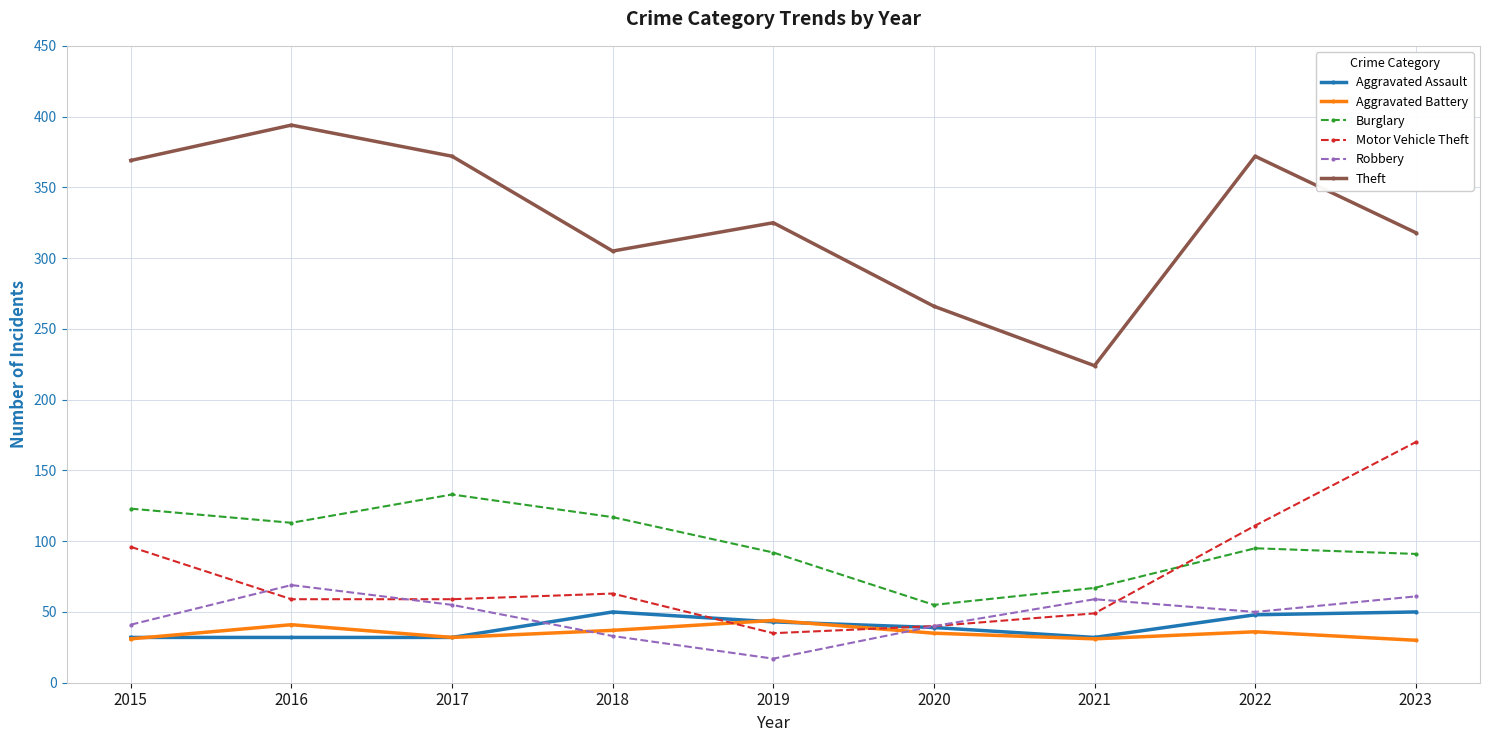

What are all the series names shown in the legend?

Aggravated Assault, Aggravated Battery, Burglary, Motor Vehicle Theft, Robbery, Theft